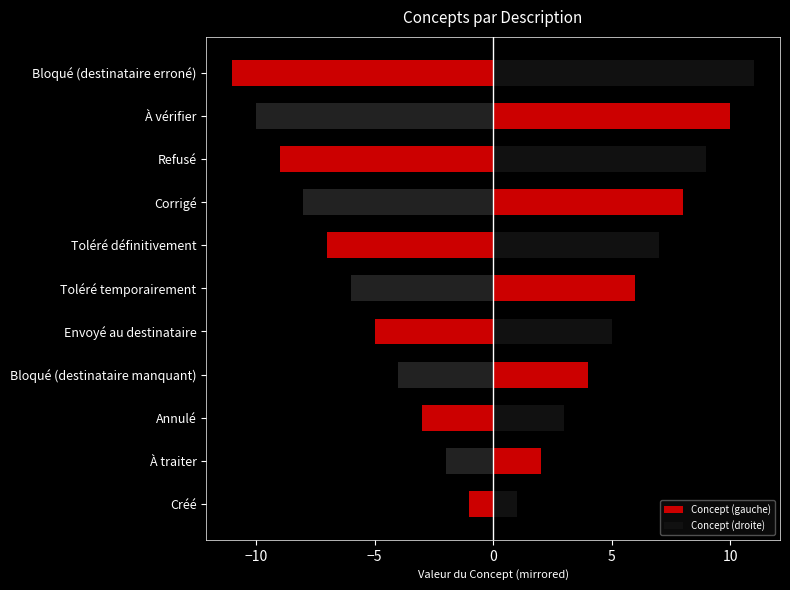

What is the greatest value displayed?

11